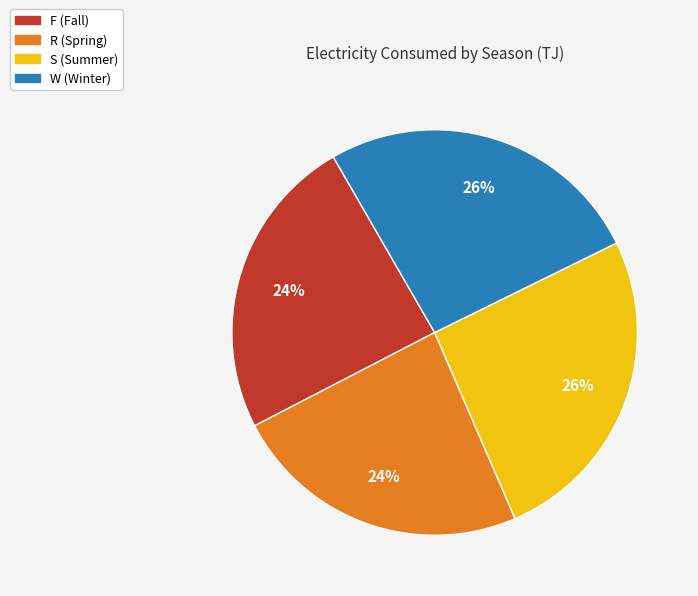

To the nearest percent, what portion does S represent?

26%